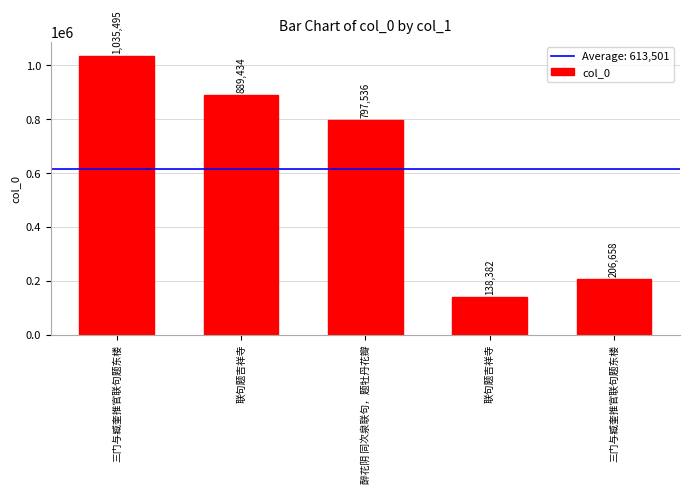

Rank the categories by value from highest to lowest.

三门与臧奎推官联句题东楼, 联句题吉祥寺, 醉花阴 同次泉联句，题牡丹花瓣, 三门与臧奎推官联句题东楼, 联句题吉祥寺